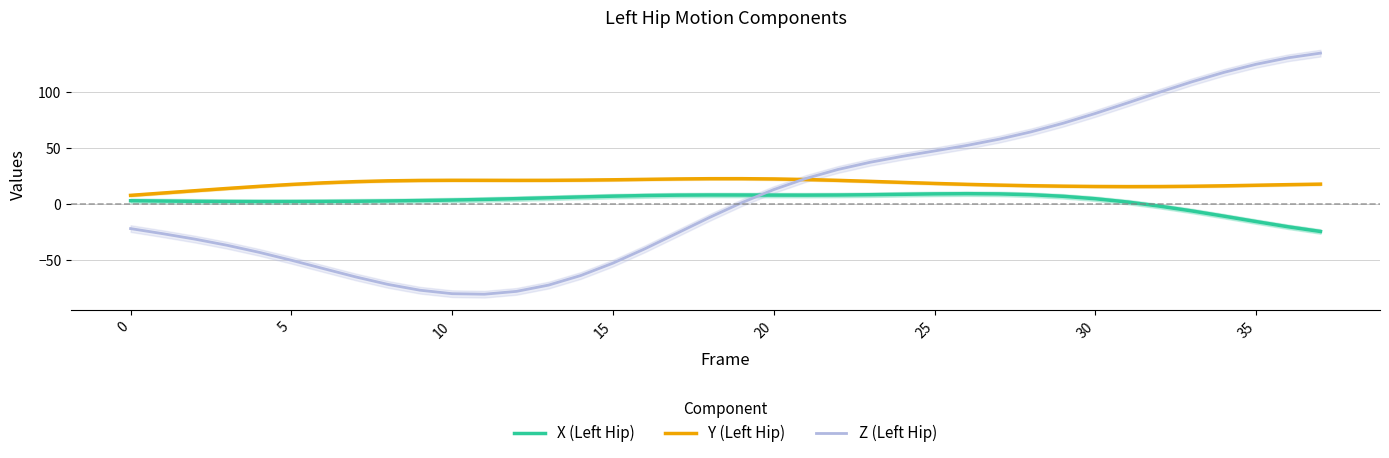

Reading right to left, transcribe all the data shown in this chart.

X (Left Hip): -24.4	-20.3	-15.6	-10.8	-6.1	-1.8	1.8	4.8	7.0	8.4	9.1	9.3	9.1	8.7	8.4	8.1	8.0	8.0	8.1	8.1	8.0	7.6	7.1	6.4	5.6	4.9	4.2	3.6	3.2	2.8	2.6	2.4	2.3	2.2	2.3	2.5	2.7	3.0
Y (Left Hip): 17.8	17.4	16.8	16.3	15.9	15.7	15.6	15.7	16.0	16.4	17.0	17.6	18.4	19.4	20.3	21.2	21.9	22.4	22.7	22.7	22.4	22.1	21.7	21.4	21.2	21.2	21.2	21.2	21.1	20.8	20.0	19.0	17.5	15.8	14.0	11.9	9.9	7.8
Z (Left Hip): 134.7	130.5	124.7	117.5	109.1	99.8	90.2	80.9	72.1	64.4	57.9	52.3	47.4	42.6	37.3	30.9	22.9	13.0	1.2	-11.9	-25.9	-39.7	-52.6	-63.7	-72.2	-77.8	-80.4	-79.9	-76.8	-71.6	-64.9	-57.5	-50.1	-43.0	-36.7	-31.2	-26.4	-21.8